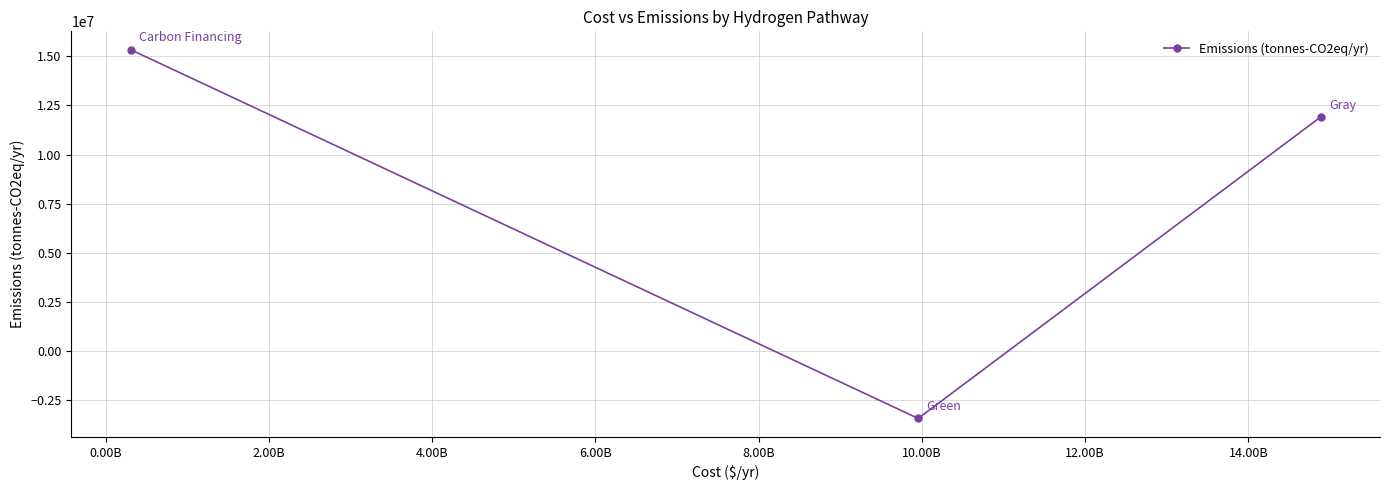

What is the maximum value shown in the chart?

15331643.6